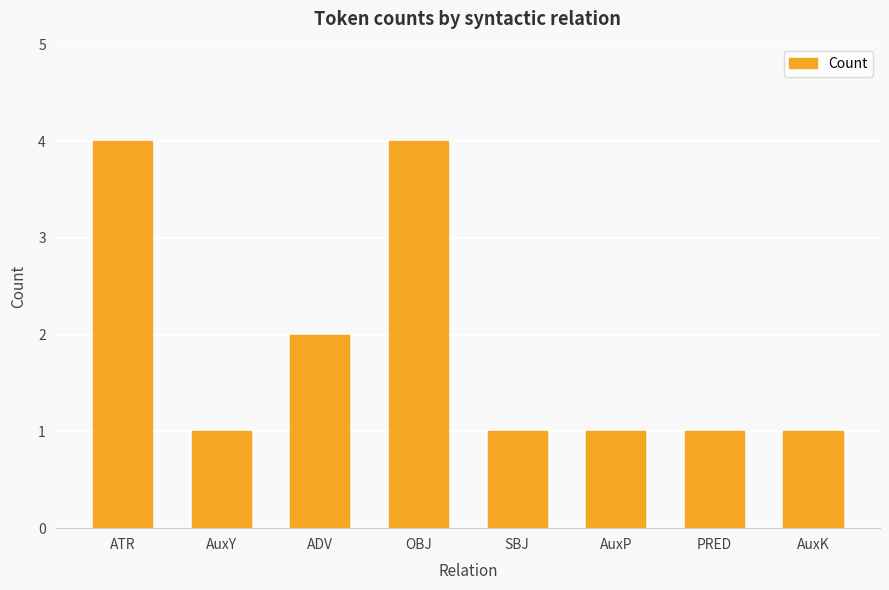

What is the label of the 3rd bar from the left?

ADV